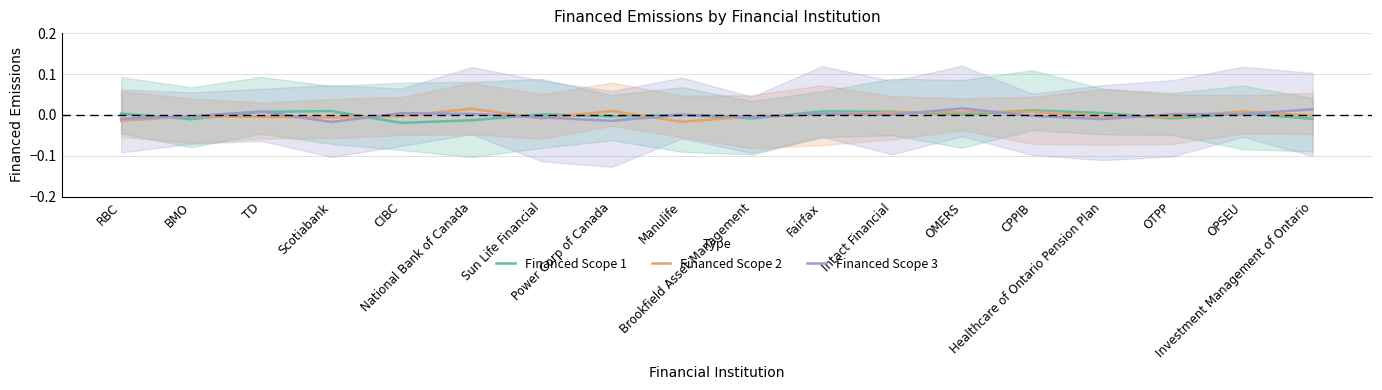

How many series are shown in this chart?

3